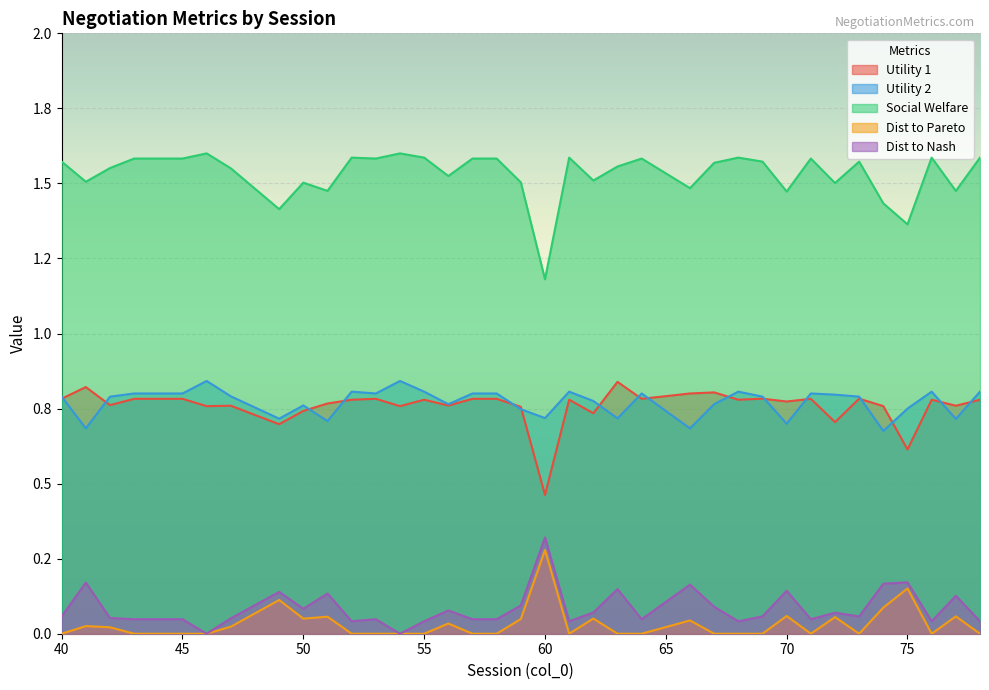

True or false: Dist to Pareto and Social Welfare cross at least once.

False